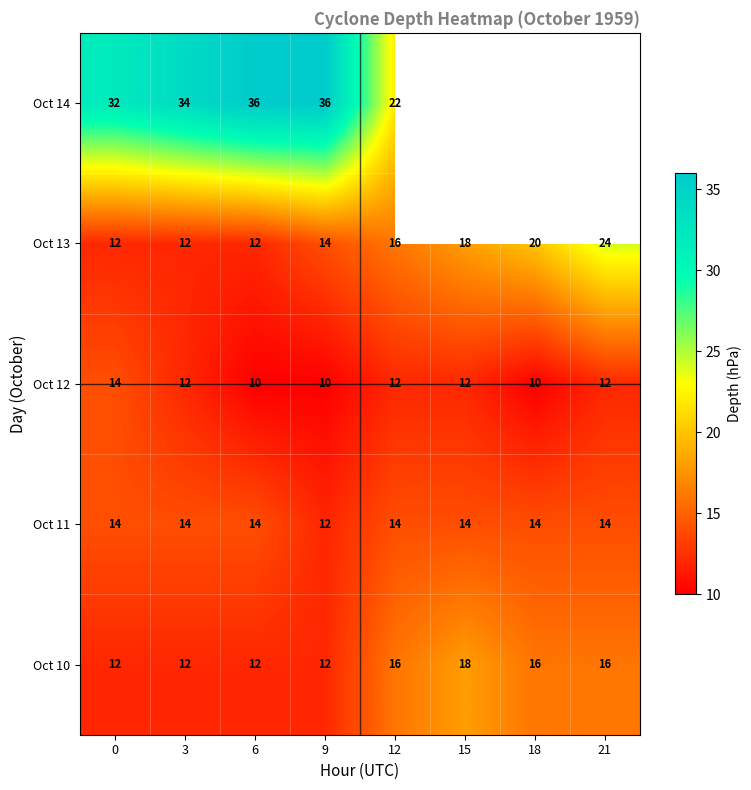

The Oct 11 series shows 5 at 9. True or false?

False